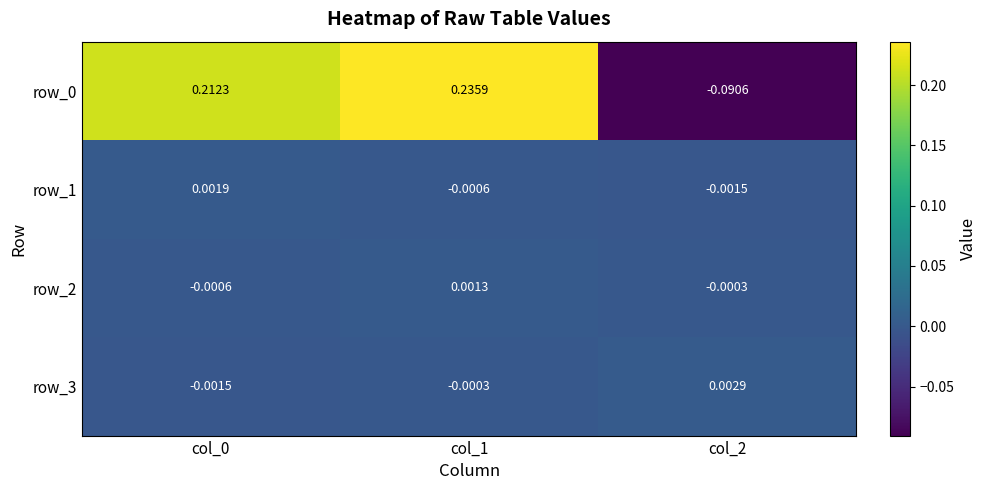

Is the value of row_0 at col_2 greater than the value of row_3 at col_2?

No